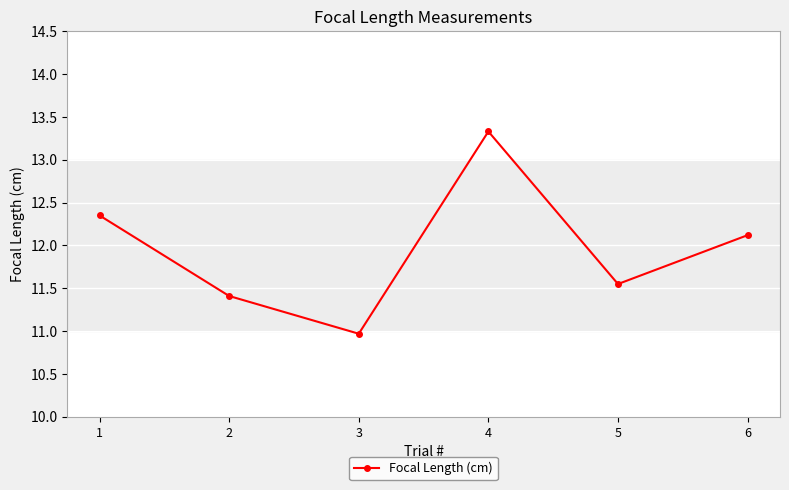

What is the sum of all values?

71.7